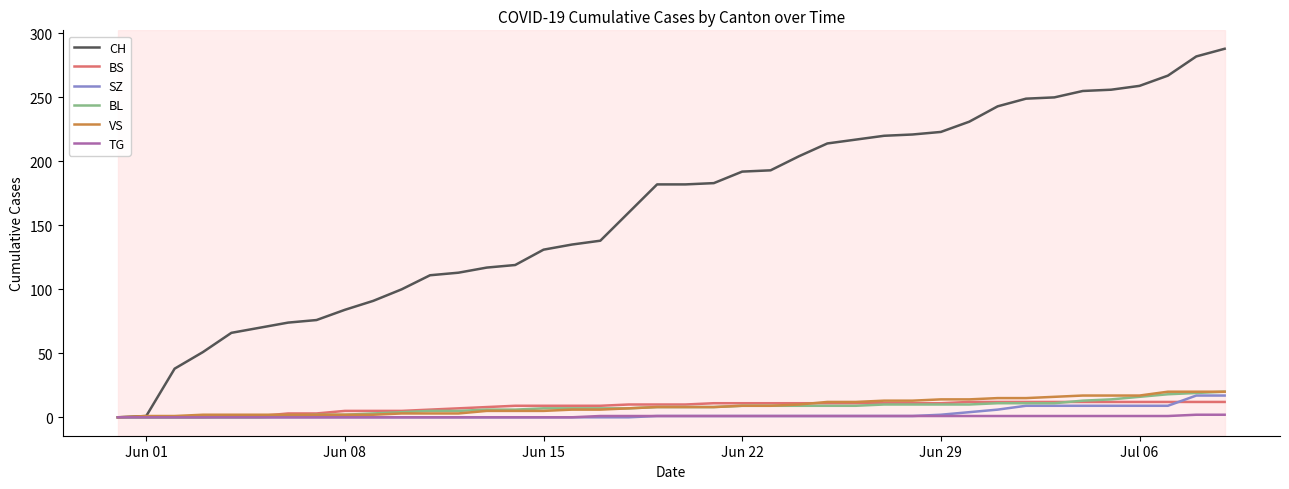

Which series has the largest total across all categories?

CH